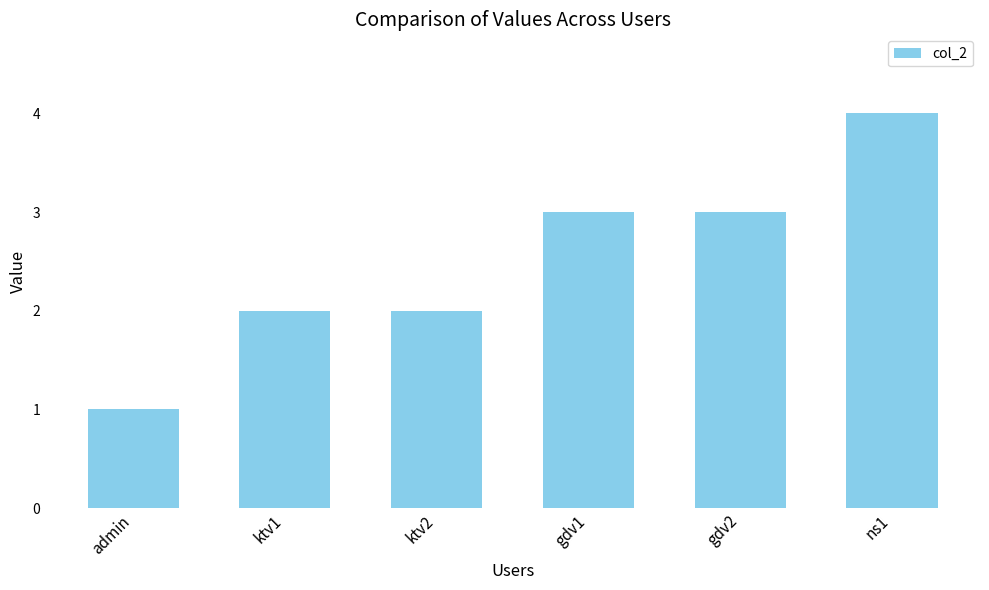

What is the approximate value at ns1?

4